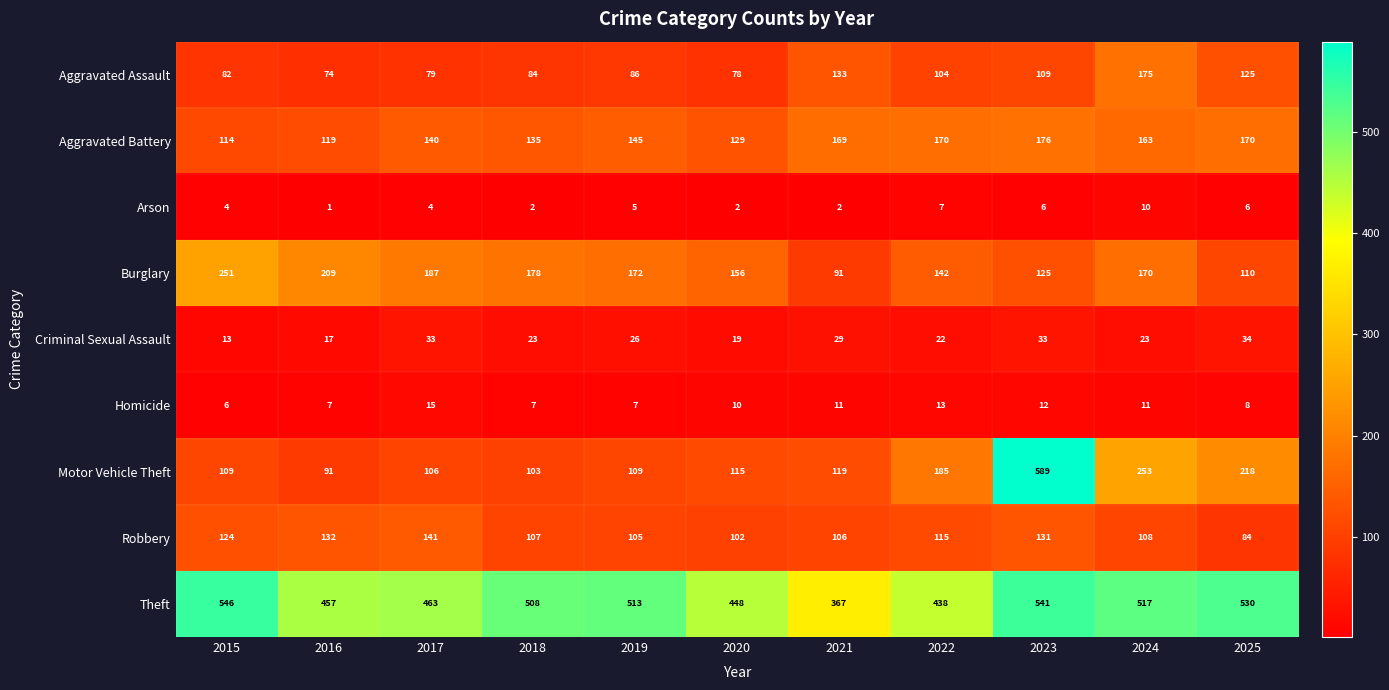

List the series in order of their peak value, lowest first.

Arson, Homicide, Criminal Sexual Assault, Robbery, Aggravated Assault, Aggravated Battery, Burglary, Theft, Motor Vehicle Theft